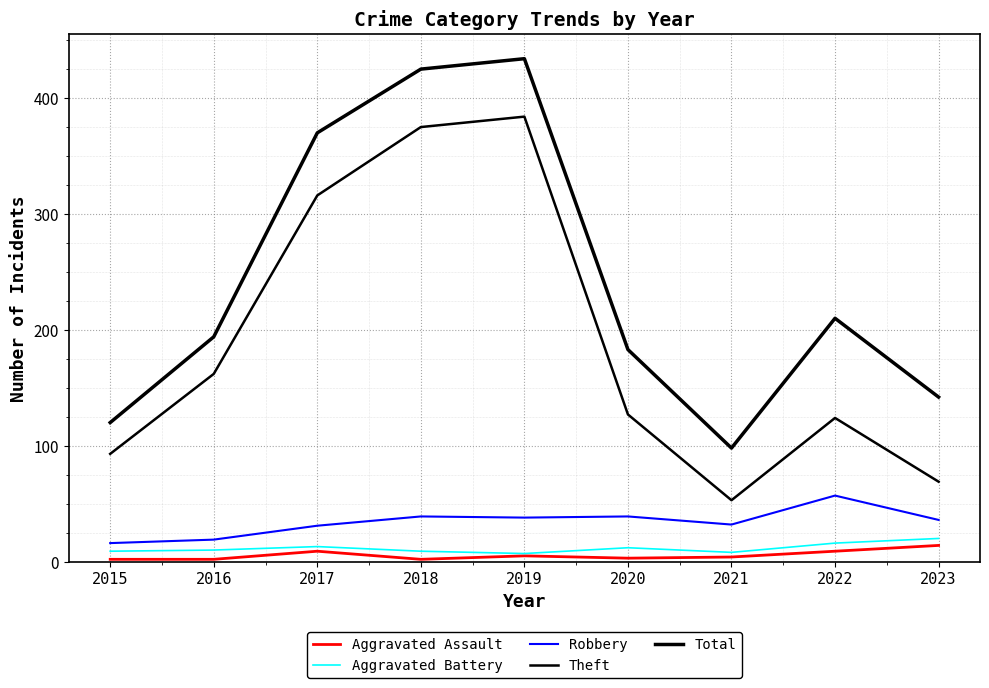

Does the chart display data point markers on the line(s)?

No